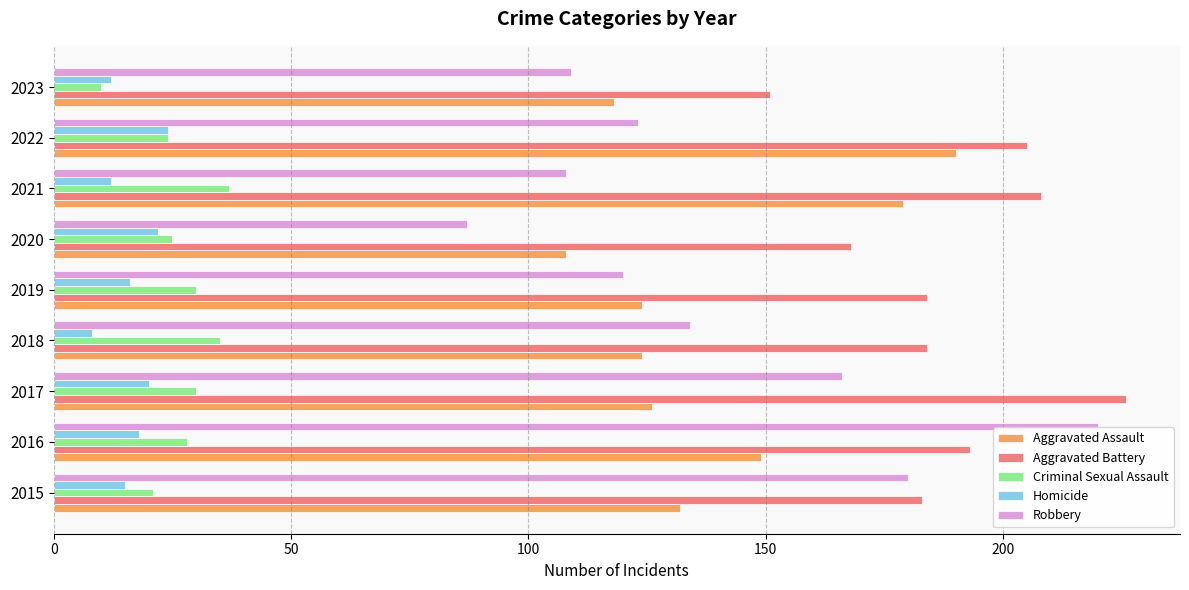

What value does the Homicide series have at 2023?

12